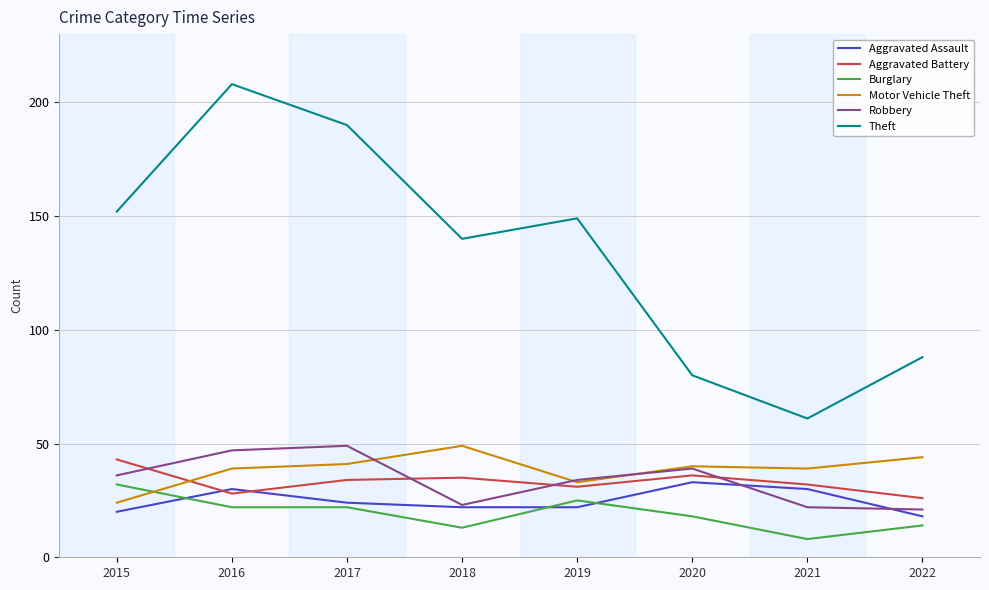

True or false: Aggravated Assault has more than 2 points higher than both neighbors.

False